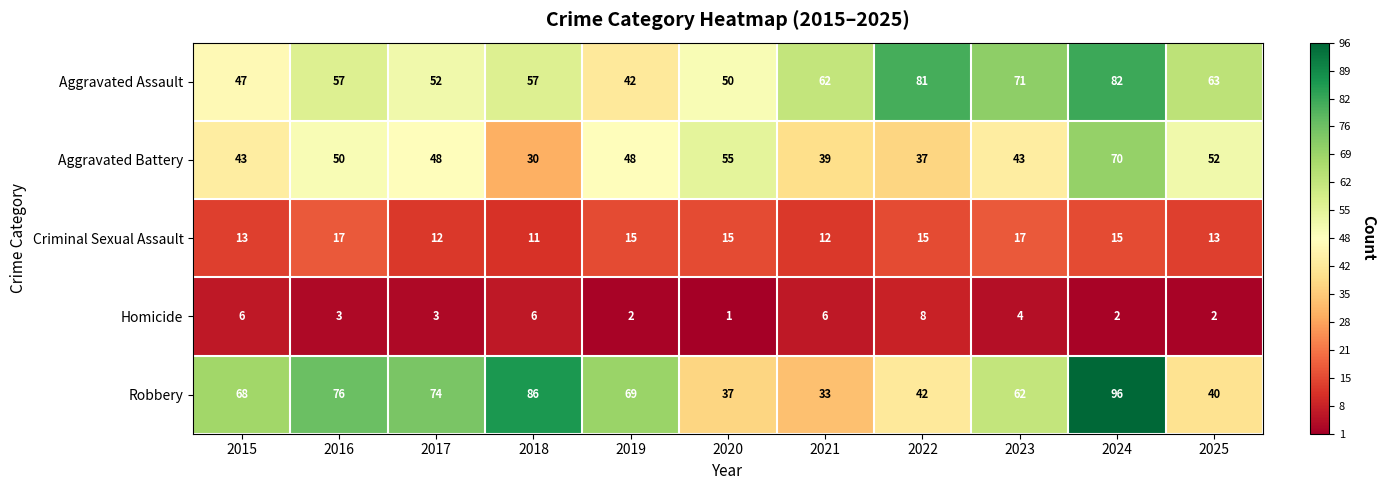

List the series in order of their peak value, highest first.

Robbery, Aggravated Assault, Aggravated Battery, Criminal Sexual Assault, Homicide